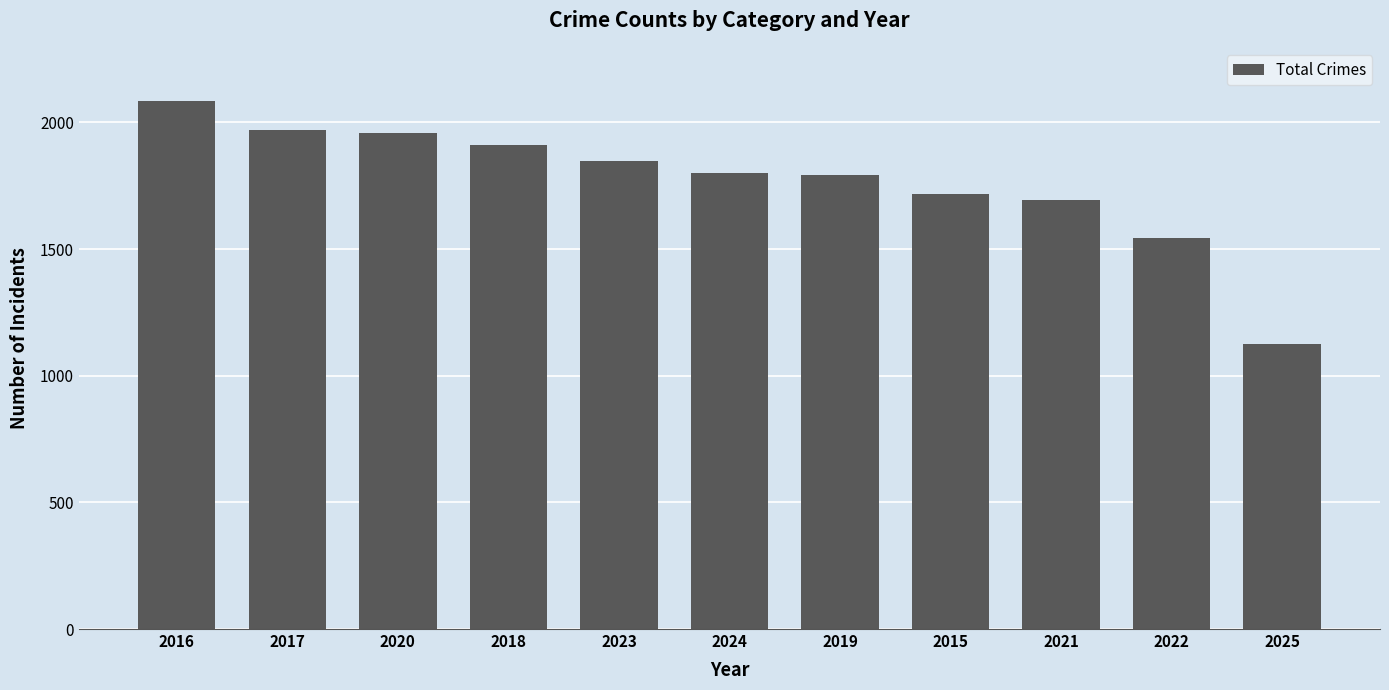

The value at 2021 is 1694. True or false?

True